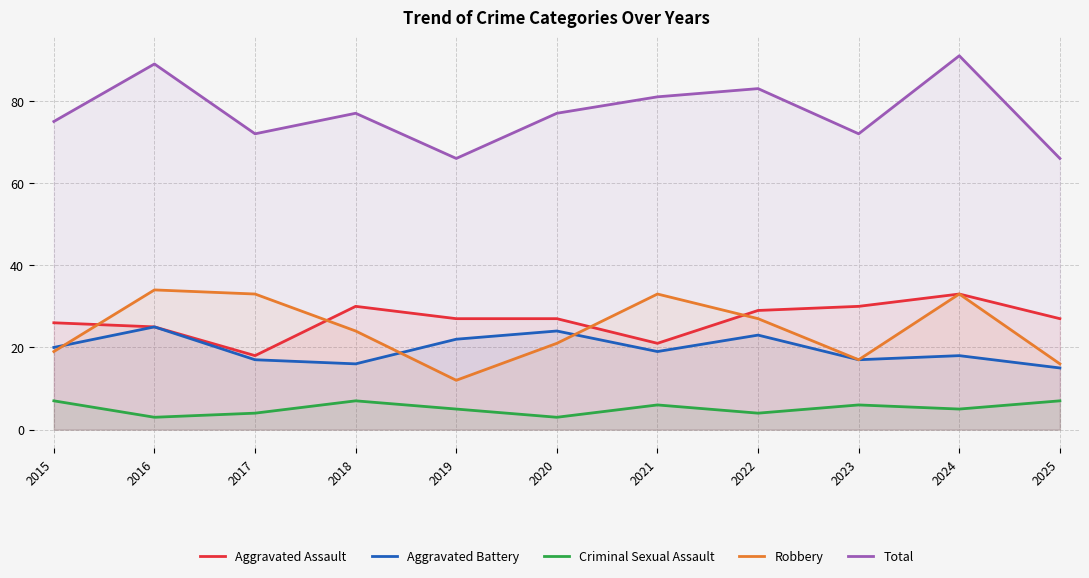

At which label does Criminal Sexual Assault first exceed 5?

2015